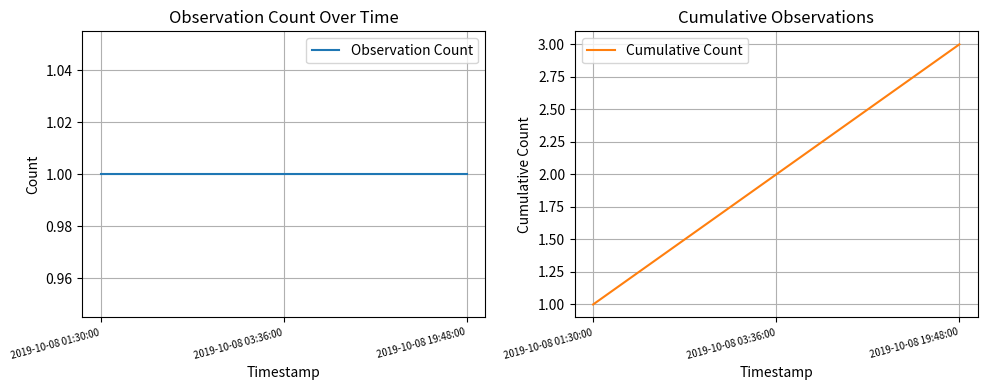

Reading left to right, extract all data points from this chart.

Observation Count: 2019-10-08 01:30:00=1	2019-10-08 03:36:00=1	2019-10-08 19:48:00=1
Cumulative Count: 2019-10-08 01:30:00=1	2019-10-08 03:36:00=2	2019-10-08 19:48:00=3